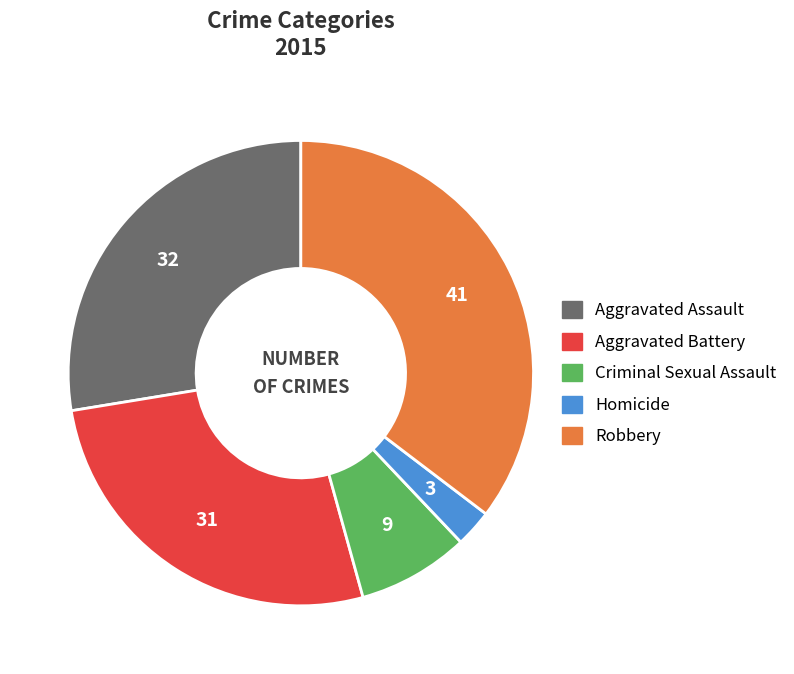

Is Robbery the majority of the pie?

No